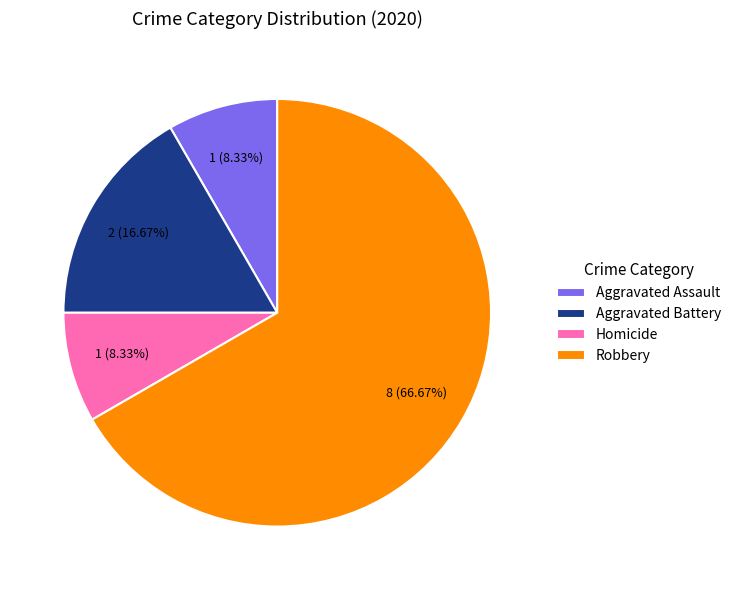

Do Homicide and Aggravated Battery together represent more than half of the pie?

No